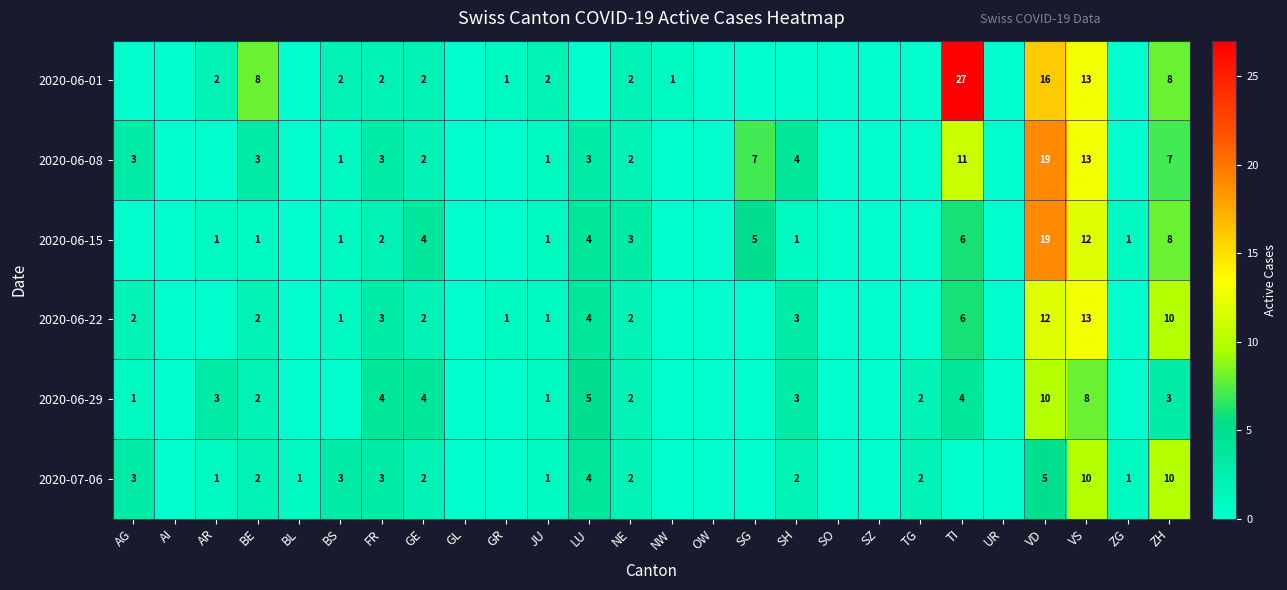

Which label corresponds to the smallest value in the chart?

AG